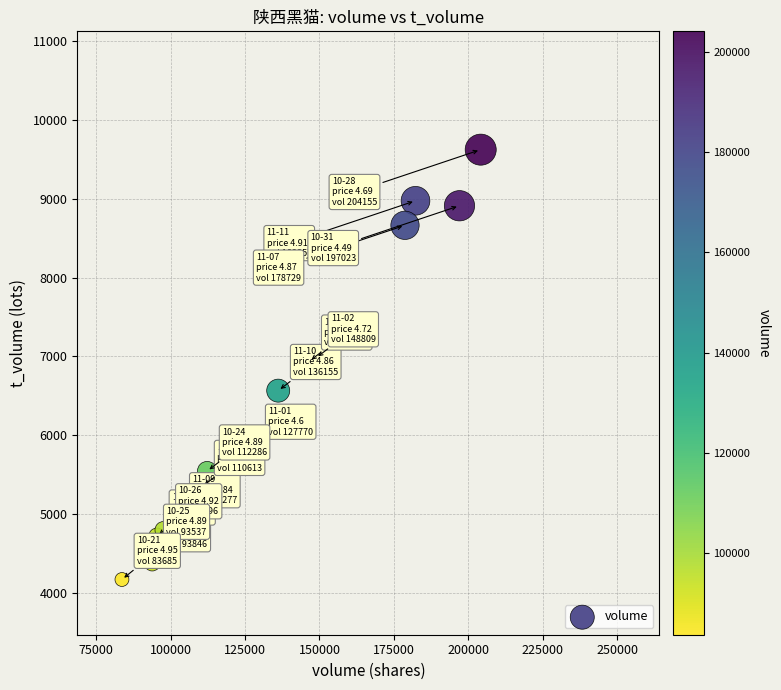

What is the range of Y values (max minus min)?

5449